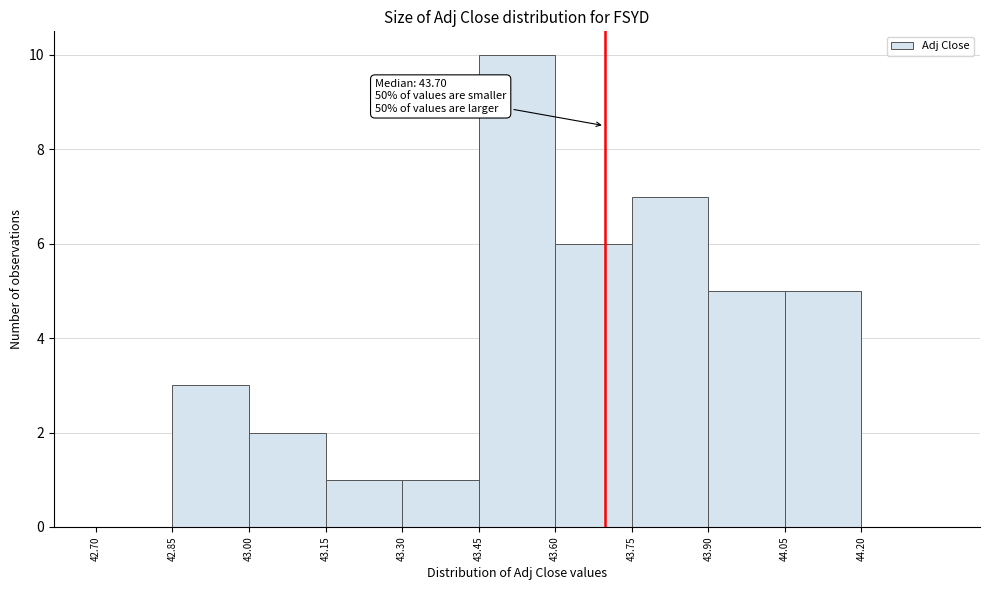

Over which range of the x-axis is the bar tallest?

43.45 to 43.60